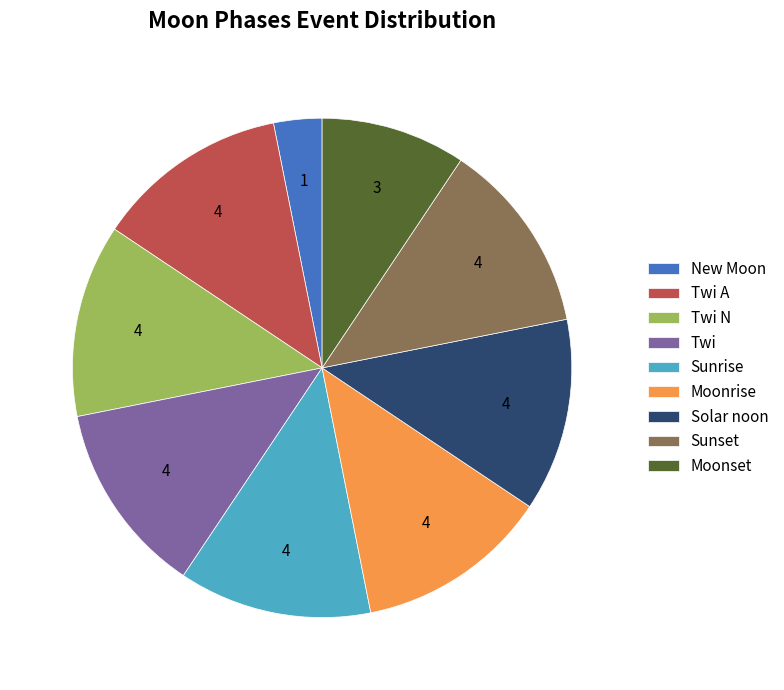

True or false: Twi accounts for 23% of the total.

False